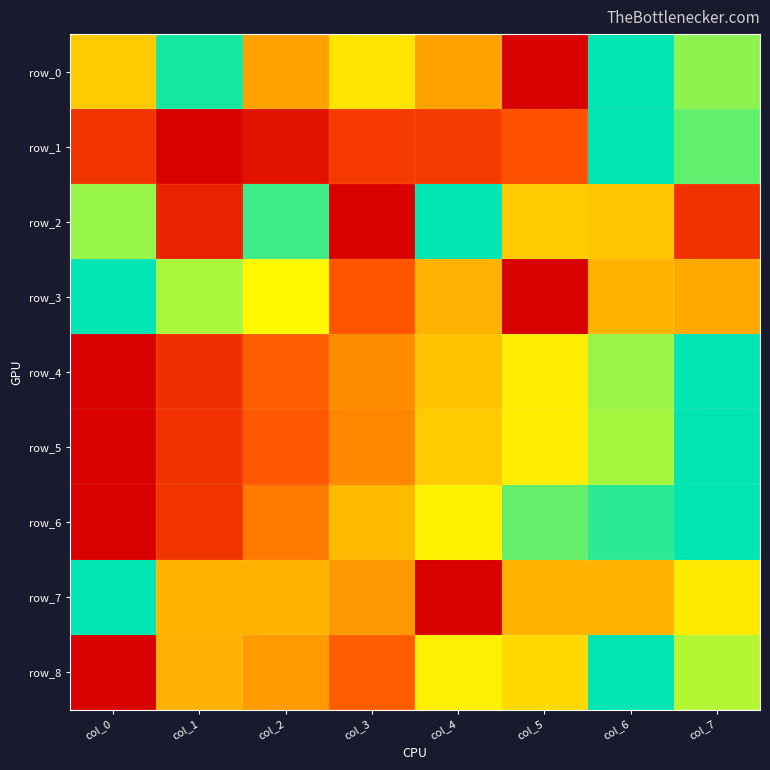

What is the maximum value shown in the chart?

1.0